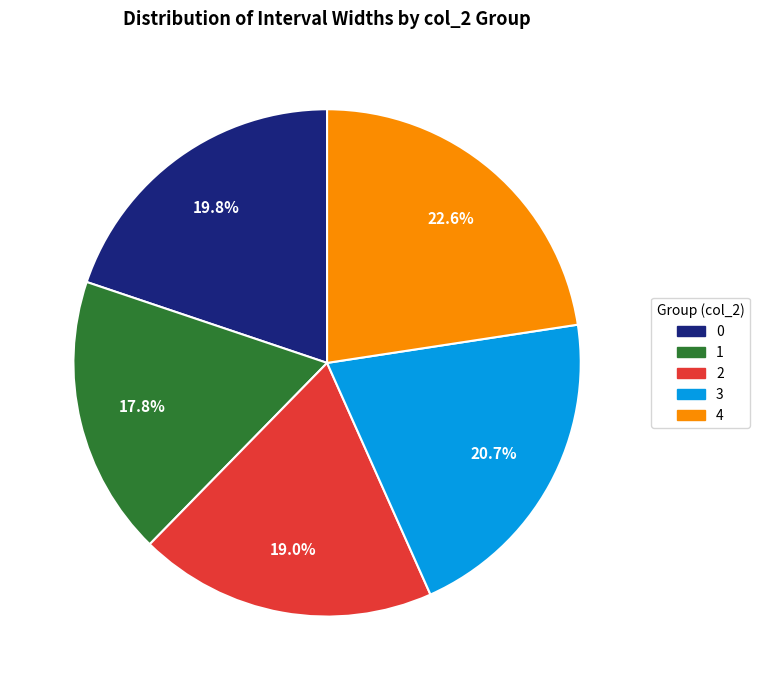

Rank the categories by value from lowest to highest.

1, 2, 0, 3, 4